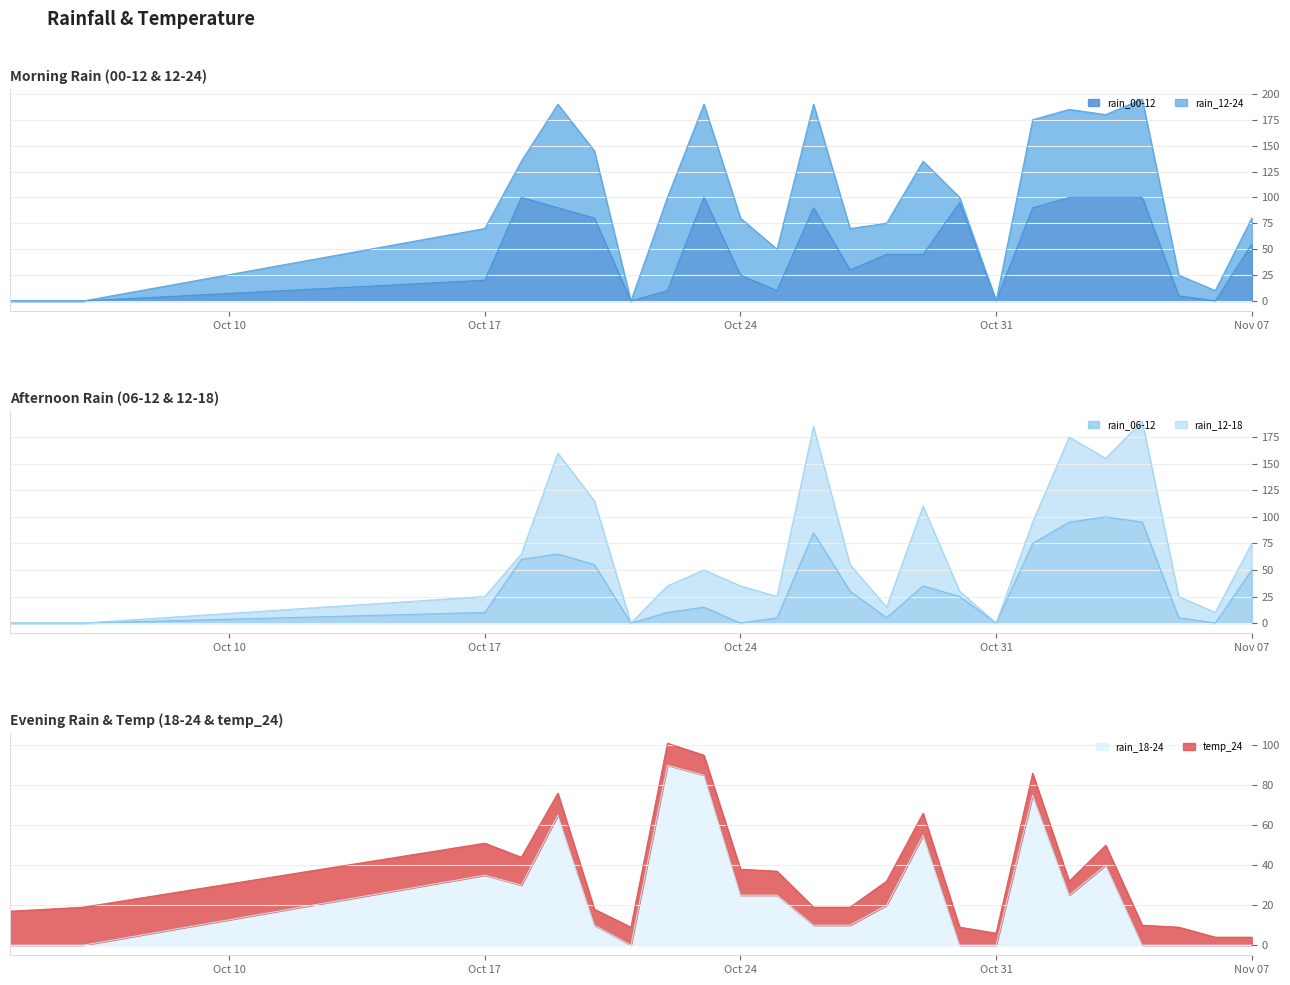

True or false: rain_00-12 has a value of 55 at Nov 07.

True